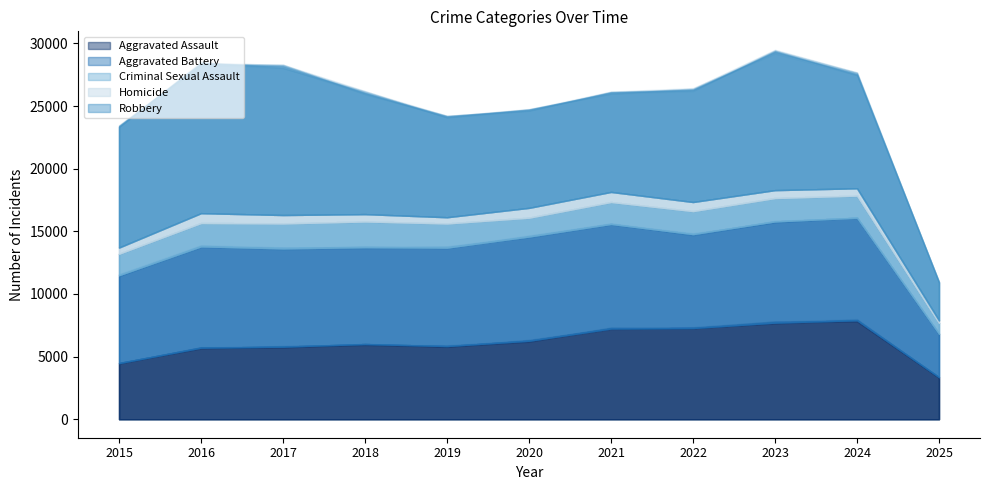

Reading left to right, list all the values displayed in this chart.

Aggravated Assault: 2015=4480	2016=5713	2017=5793	2018=6002	2019=5841	2020=6265	2021=7242	2022=7281	2023=7712	2024=7901	2025=3352
Aggravated Battery: 2015=7018	2016=8085	2017=7845	2018=7734	2019=7858	2020=8320	2021=8346	2022=7495	2023=8079	2024=8183	2025=3466
Criminal Sexual Assault: 2015=1713	2016=1868	2017=1993	2018=2051	2019=1929	2020=1504	2021=1754	2022=1839	2023=1868	2024=1768	2025=869
Homicide: 2015=496	2016=786	2017=672	2018=588	2019=499	2020=787	2021=806	2022=728	2023=632	2024=587	2025=205
Robbery: 2015=9638	2016=11960	2017=11881	2018=9681	2019=7995	2020=7855	2021=7920	2022=8964	2023=11052	2024=9119	2025=3053